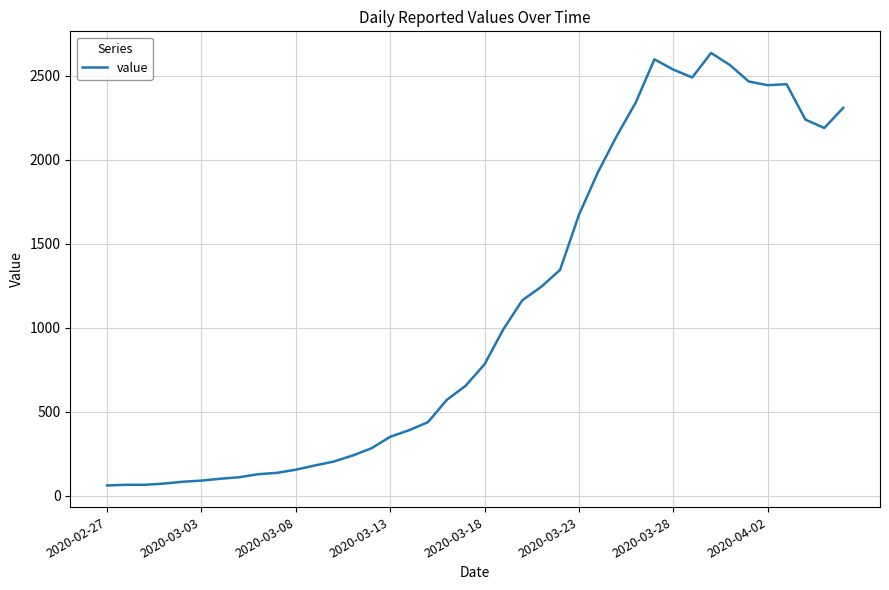

What is the average value?

1123